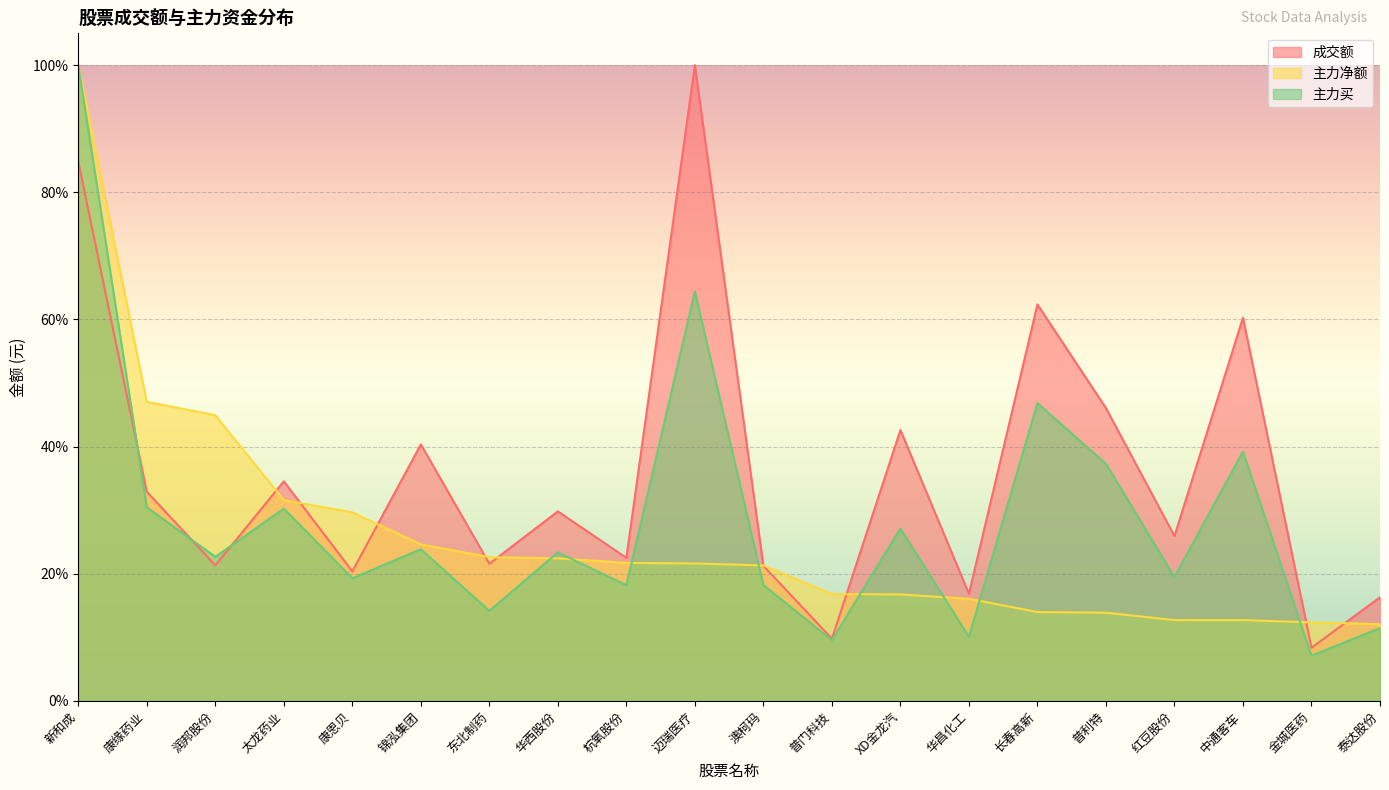

Reading left to right, what are all the values shown in this chart?

成交额: 新和成=84.8	康缘药业=32.9	润邦股份=21.3	太龙药业=34.5	康恩贝=20.4	锦泓集团=40.3	东北制药=21.6	华西股份=29.8	杭氧股份=22.5	迈瑞医疗=100.0	澳柯玛=21.2	普门科技=9.8	XD金龙汽=42.6	华昌化工=16.9	长春高新=62.4	普利特=46.1	红豆股份=25.9	中通客车=60.3	金城医药=8.4	泰达股份=16.3
主力净额: 新和成=100.0	康缘药业=47.0	润邦股份=44.9	太龙药业=31.6	康恩贝=29.7	锦泓集团=24.6	东北制药=22.6	华西股份=22.4	杭氧股份=21.7	迈瑞医疗=21.6	澳柯玛=21.3	普门科技=16.8	XD金龙汽=16.7	华昌化工=16.1	长春高新=14.0	普利特=13.9	红豆股份=12.7	中通客车=12.7	金城医药=12.4	泰达股份=12.1
主力买: 新和成=100.0	康缘药业=30.5	润邦股份=22.7	太龙药业=30.2	康恩贝=19.3	锦泓集团=23.8	东北制药=14.2	华西股份=23.4	杭氧股份=18.2	迈瑞医疗=64.4	澳柯玛=18.2	普门科技=9.6	XD金龙汽=27.1	华昌化工=10.1	长春高新=46.8	普利特=37.3	红豆股份=19.5	中通客车=39.2	金城医药=7.1	泰达股份=11.5